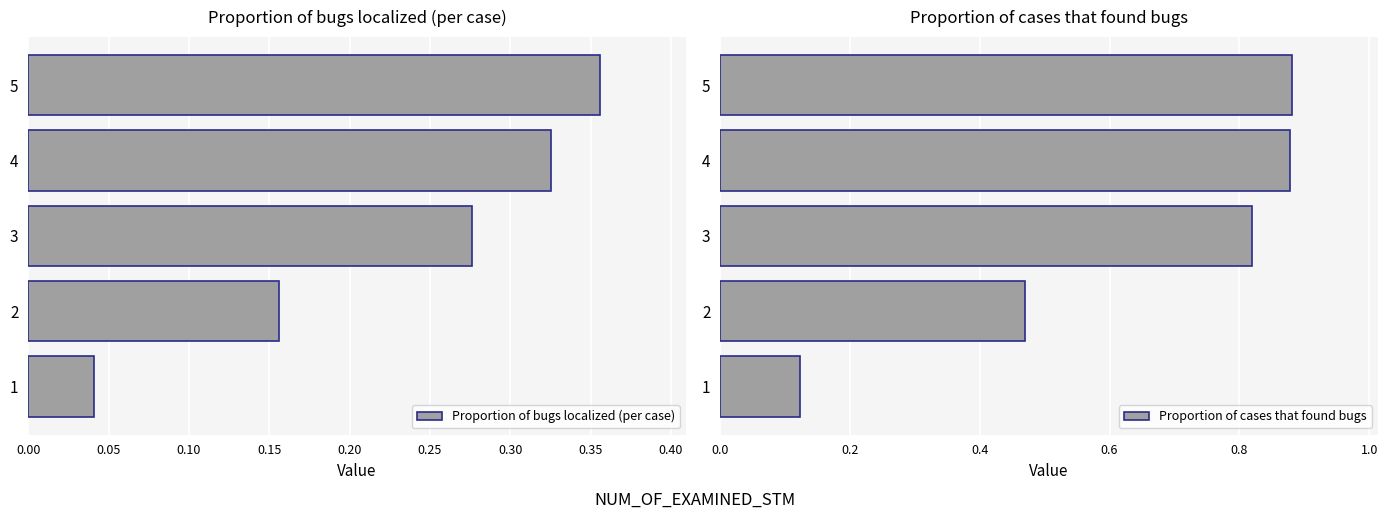

Count the Proportion of bugs localized (per case) values in the range 0 to 1.

5